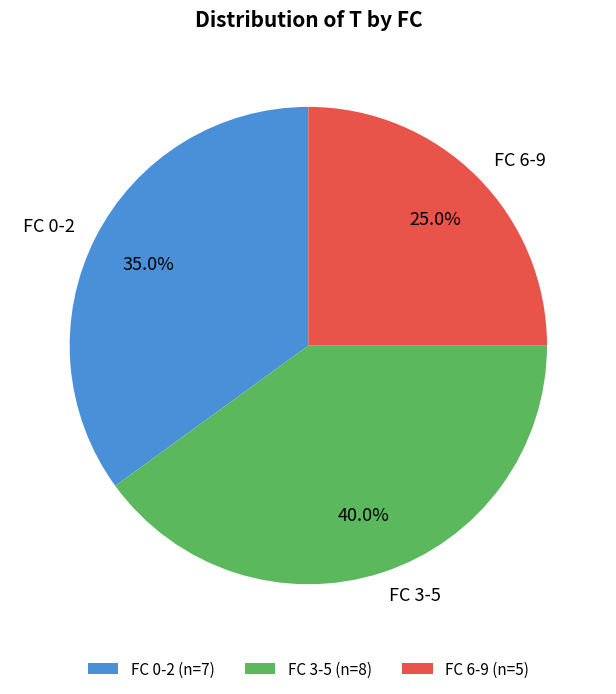

Does FC 6-9 account for over 50% of the chart?

No